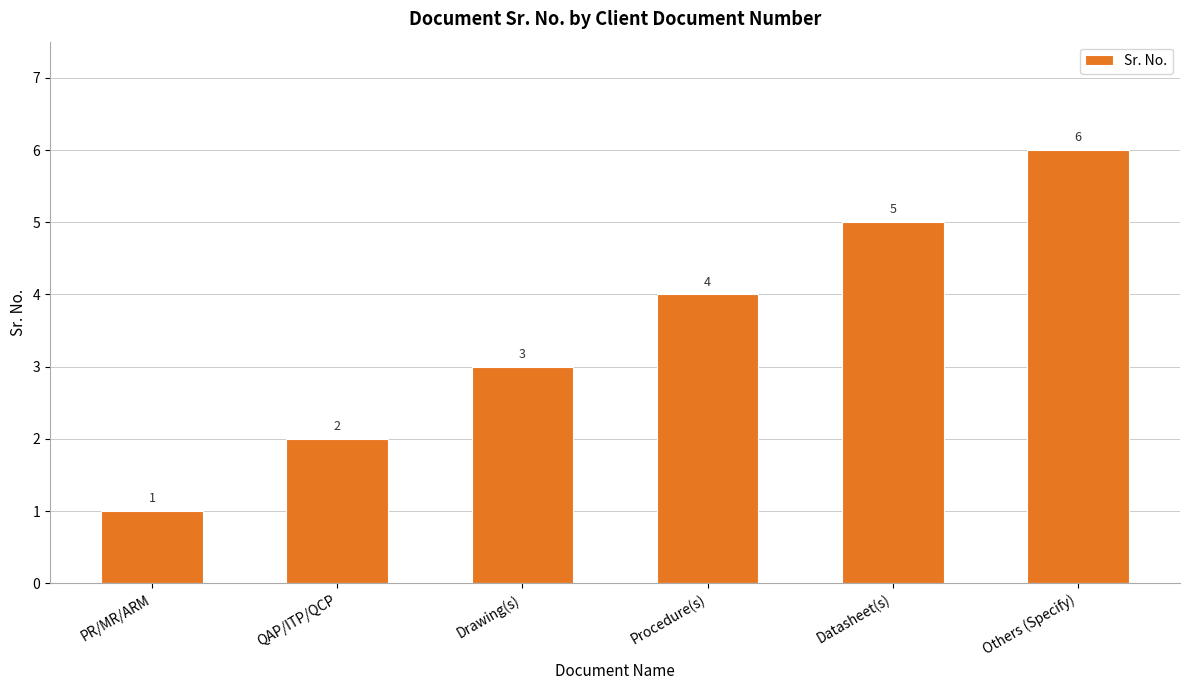

Approximately how many times larger is the value at Procedure(s) compared to QAP/ITP/QCP?

2.0